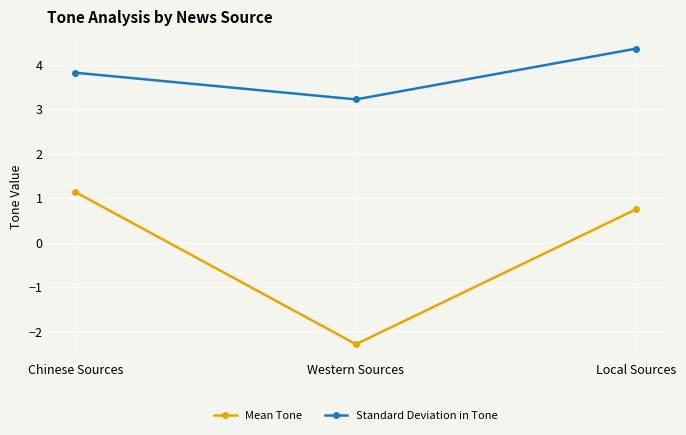

Which series has the largest total across all categories?

Standard Deviation in Tone